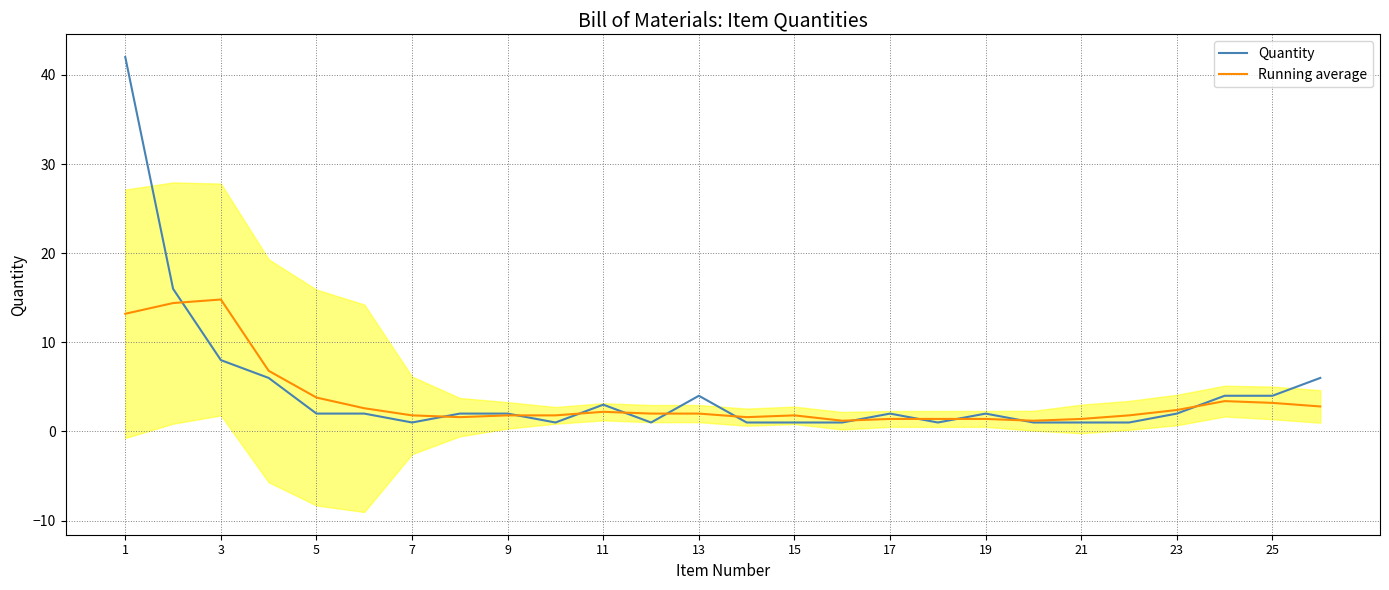

True or false: Quantity has a value of 8.0 at 3.

True